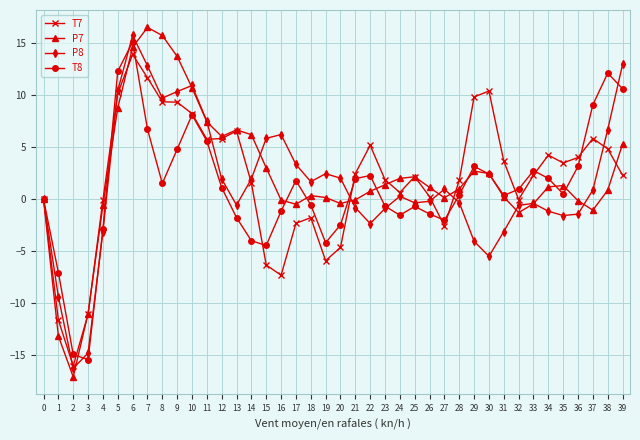

Is the value of P7 at 14 greater than the value of P8 at 30?

Yes